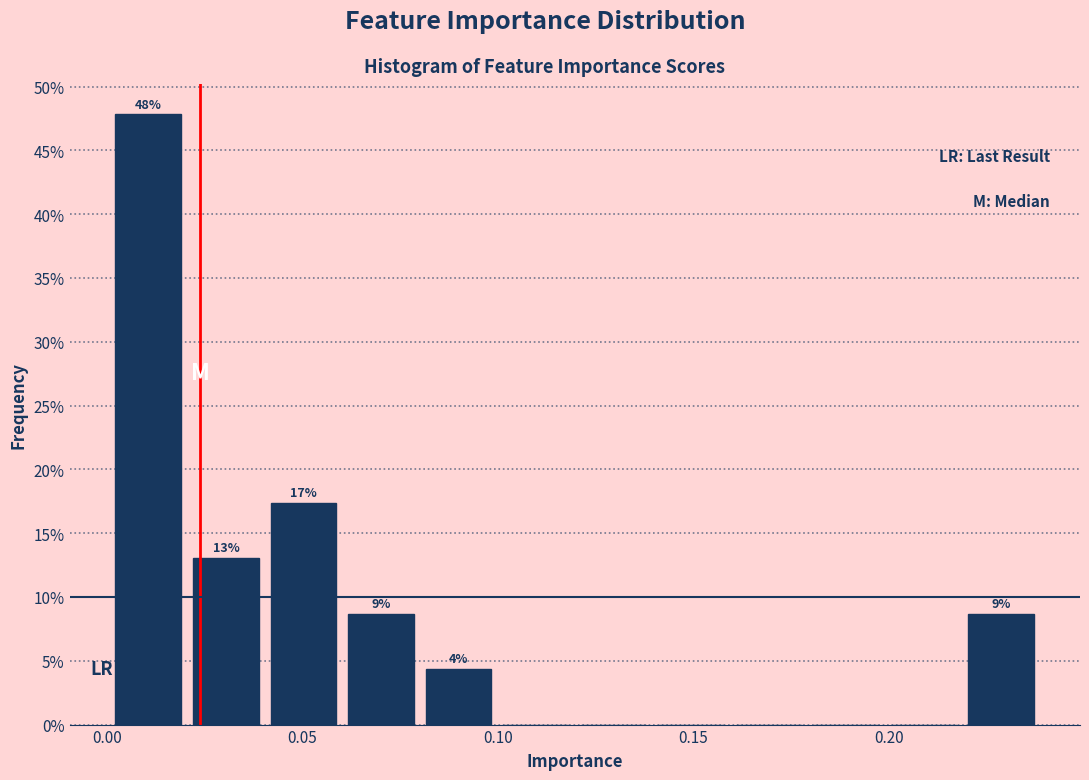

Read against the x-axis, roughly where is the centre of the tallest bar?

0.010